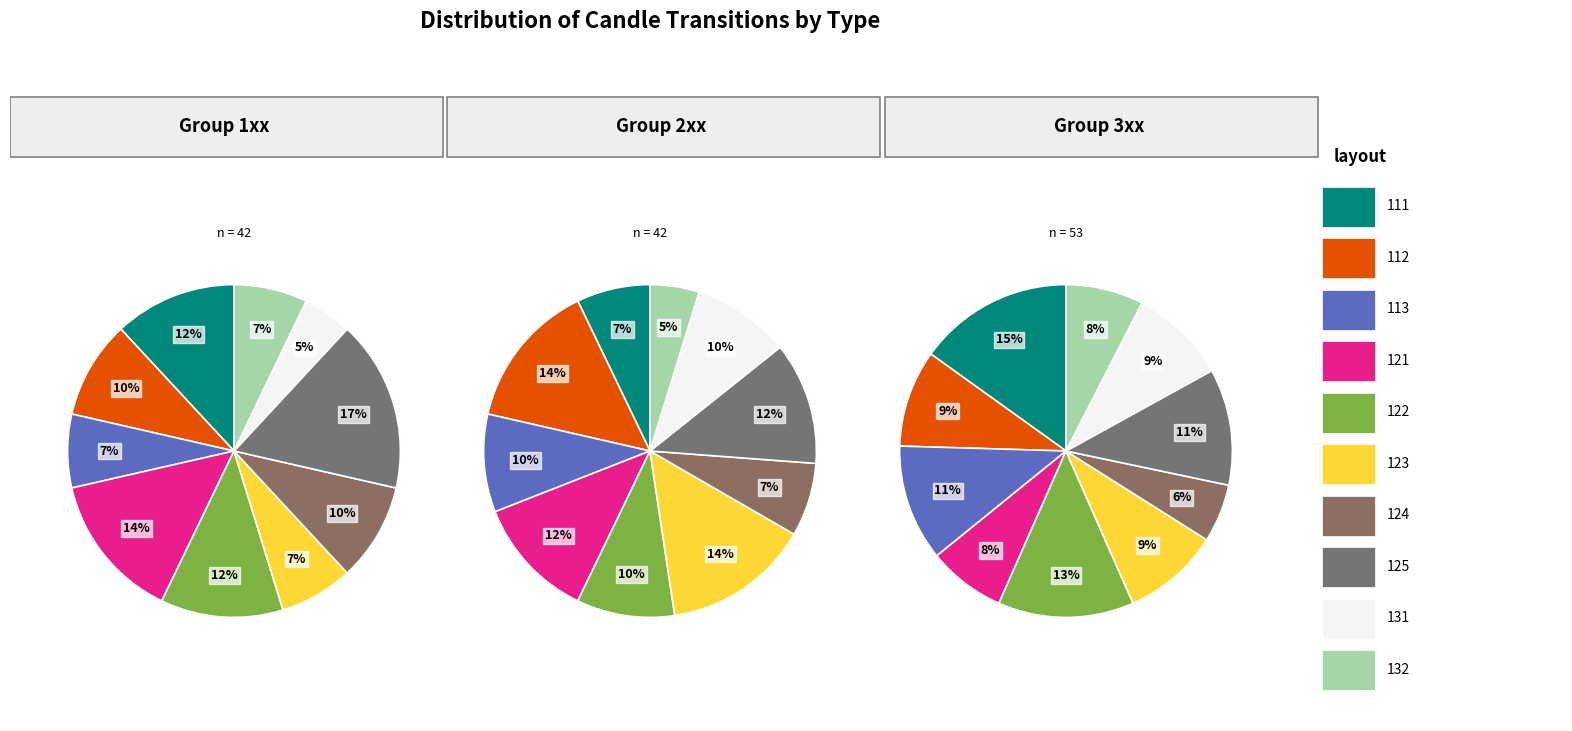

Count the number of slices in the pie.

10